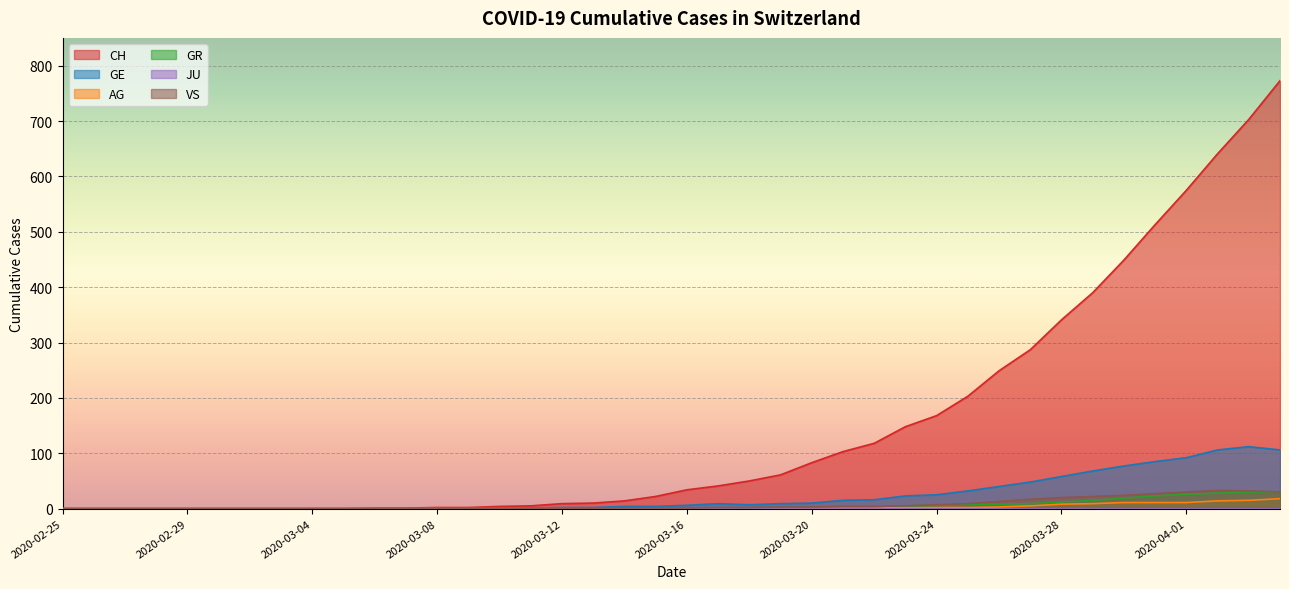

How many lines are shown in the chart?

6